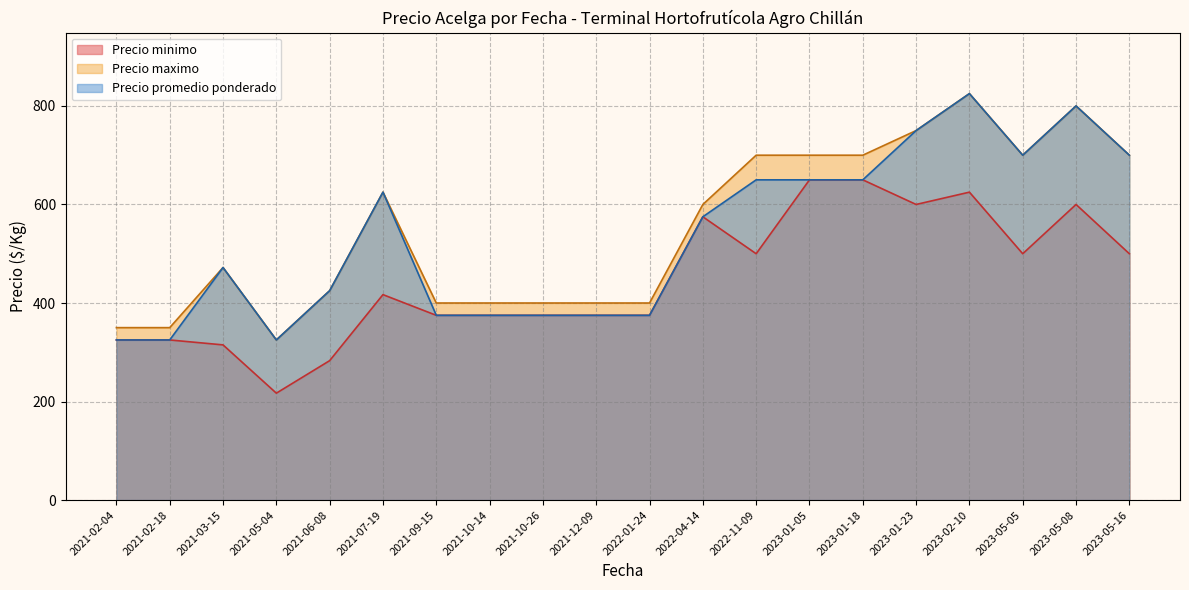

Is it true that Precio promedio ponderado equals 1038 at 2021-03-15?

False